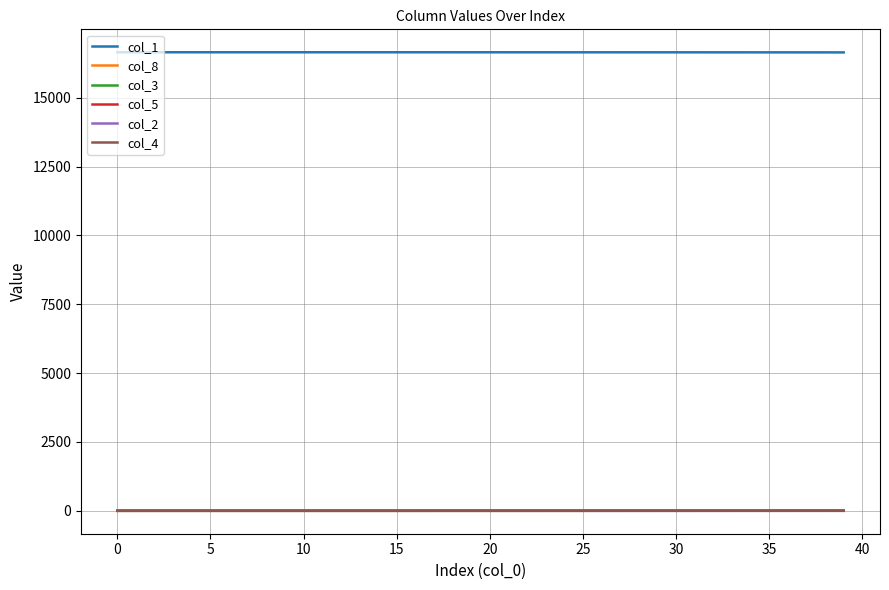

Which series has the largest total across all categories?

col_1